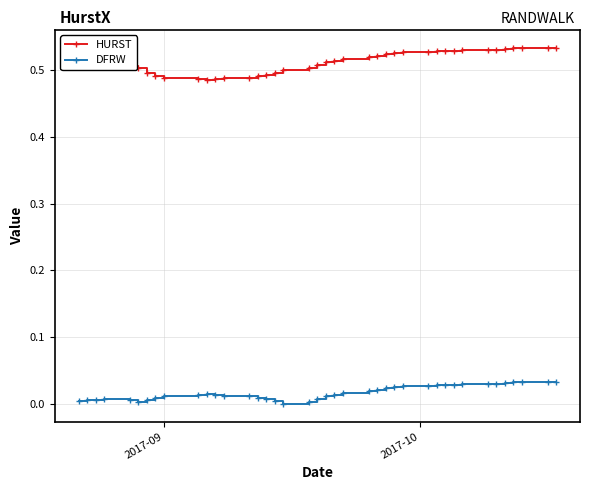

True or false: DFRW has more than 2 points higher than both neighbors.

True